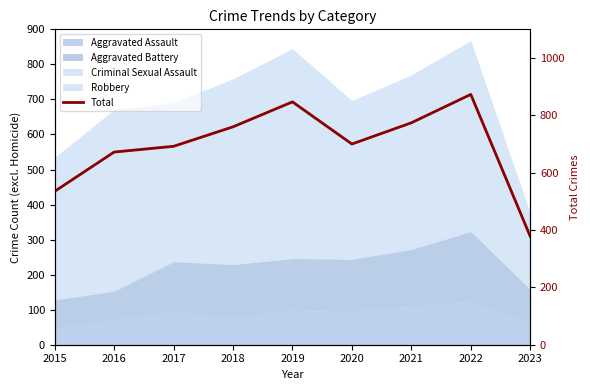

Where is the first local minimum?

2020